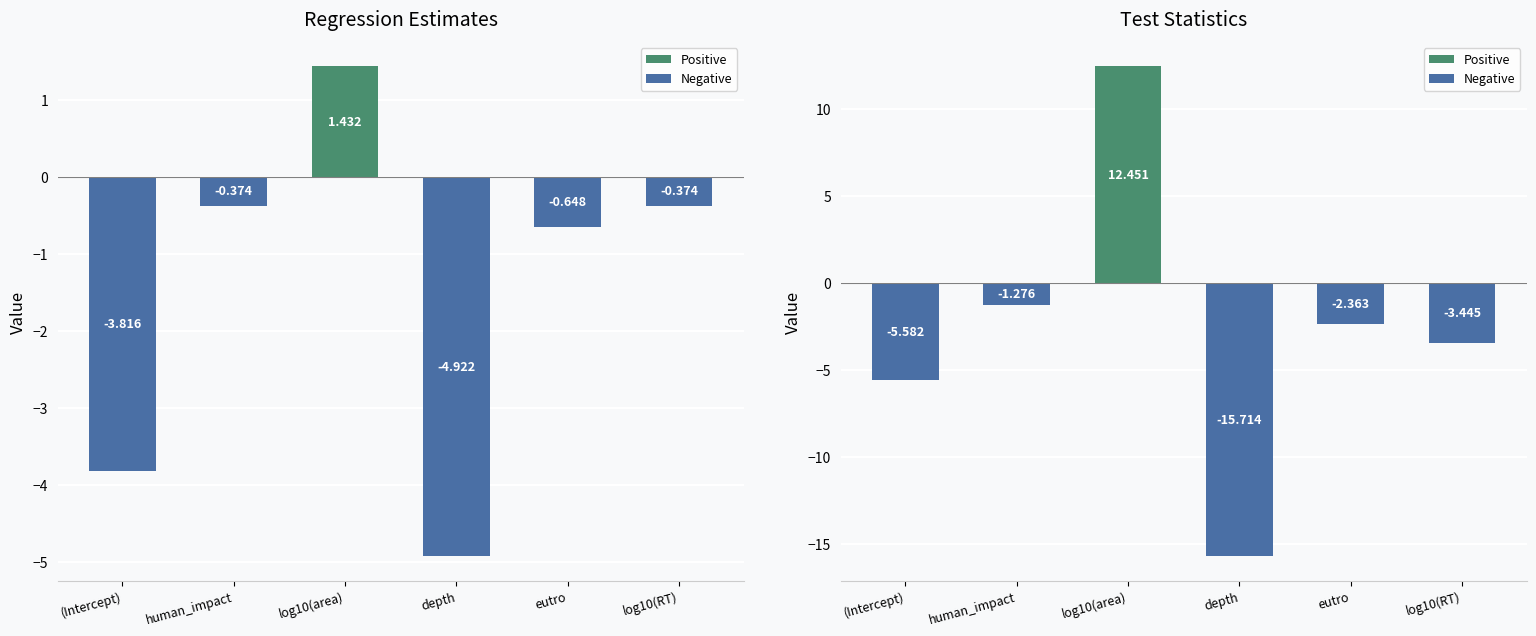

Which category has the lowest value across all series?

depth